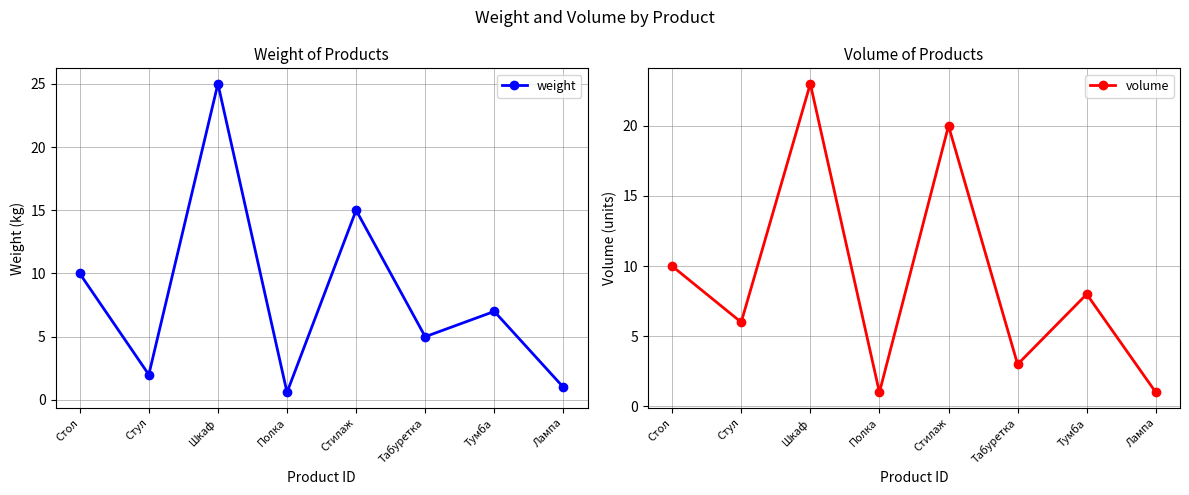

Which has a higher value, Шкаф or Стилаж?

Шкаф